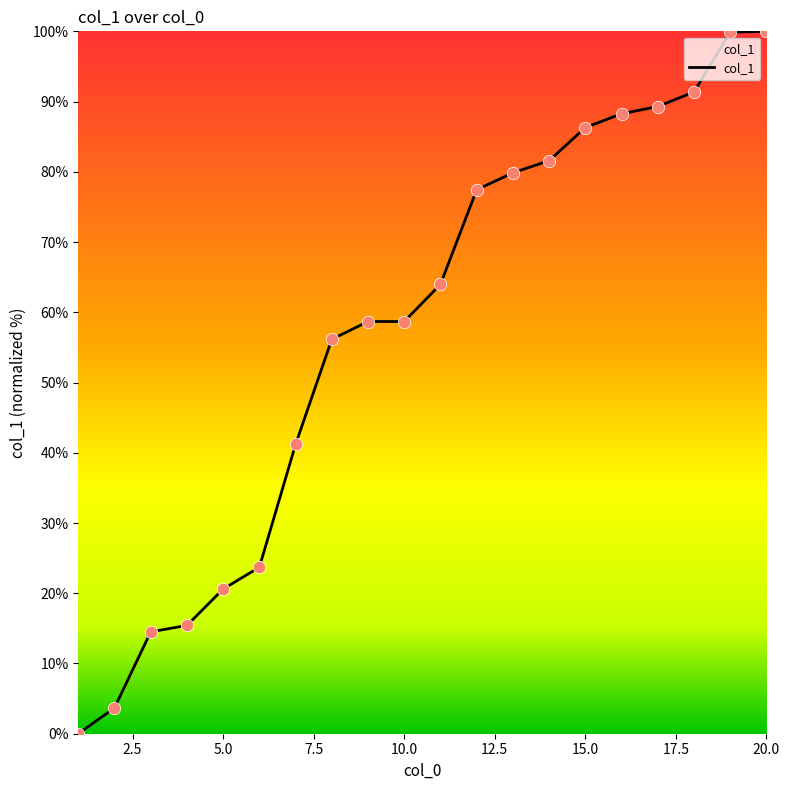

What is the difference between the maximum and minimum values?

100.0